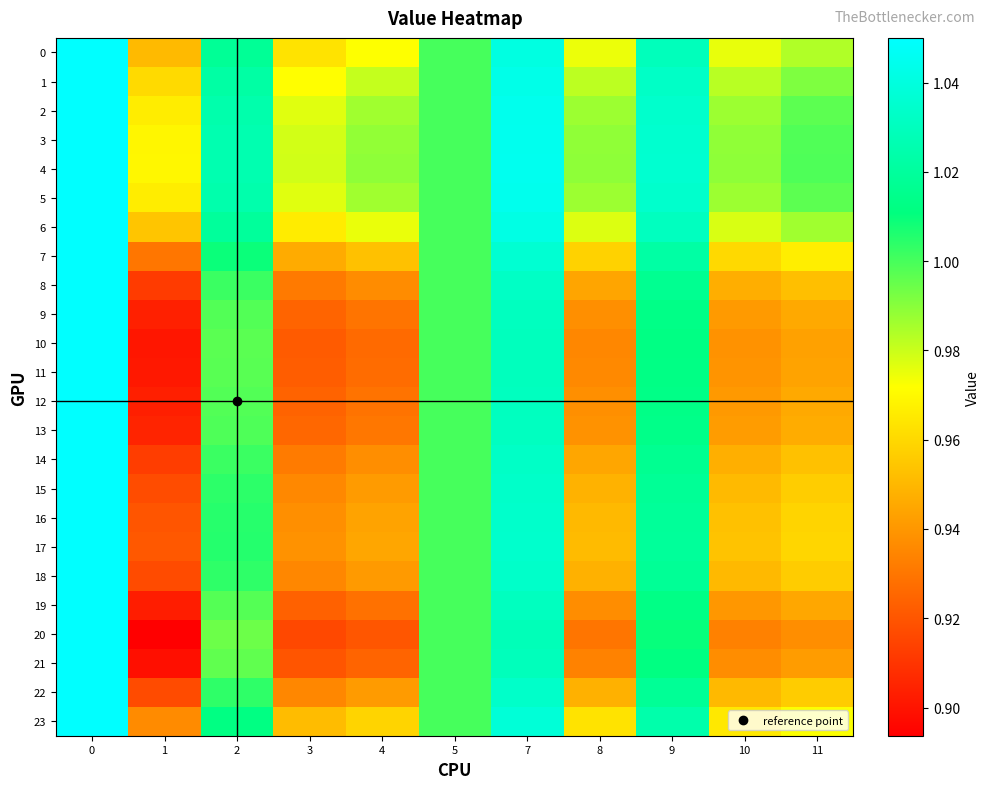

How many data points does each series have?

11